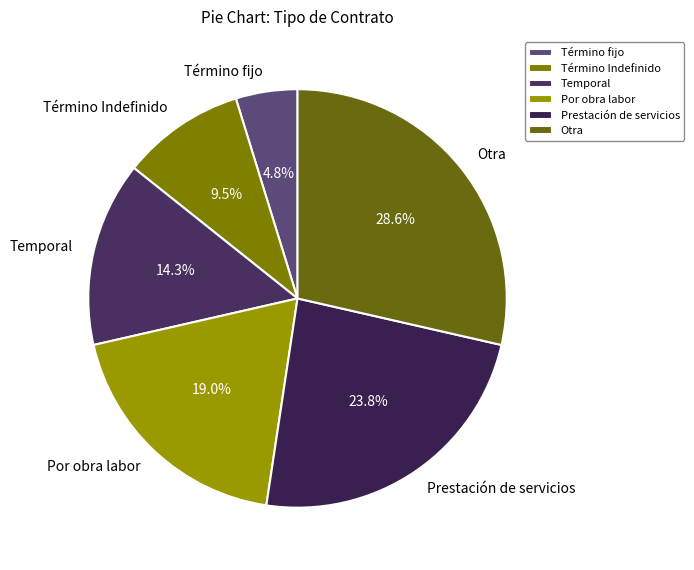

Rank the categories by value from highest to lowest.

Otra, Prestación de servicios, Por obra labor, Temporal, Término Indefinido, Término fijo